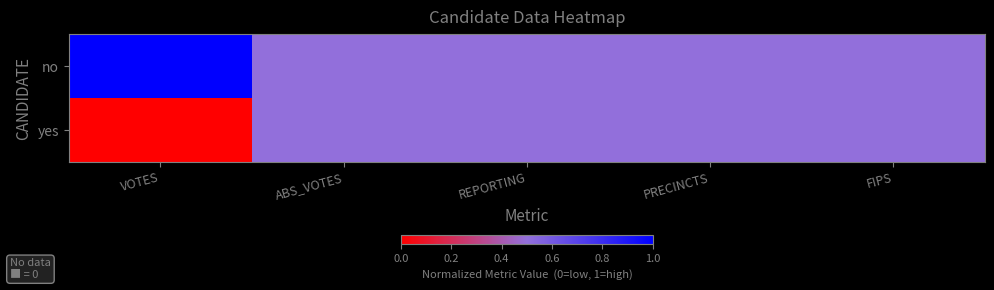

Reading left to right, list all the values displayed in this chart.

no: VOTES=1.0	ABS_VOTES=0.5	REPORTING=0.5	PRECINCTS=0.5	FIPS=0.5
yes: VOTES=0.0	ABS_VOTES=0.5	REPORTING=0.5	PRECINCTS=0.5	FIPS=0.5